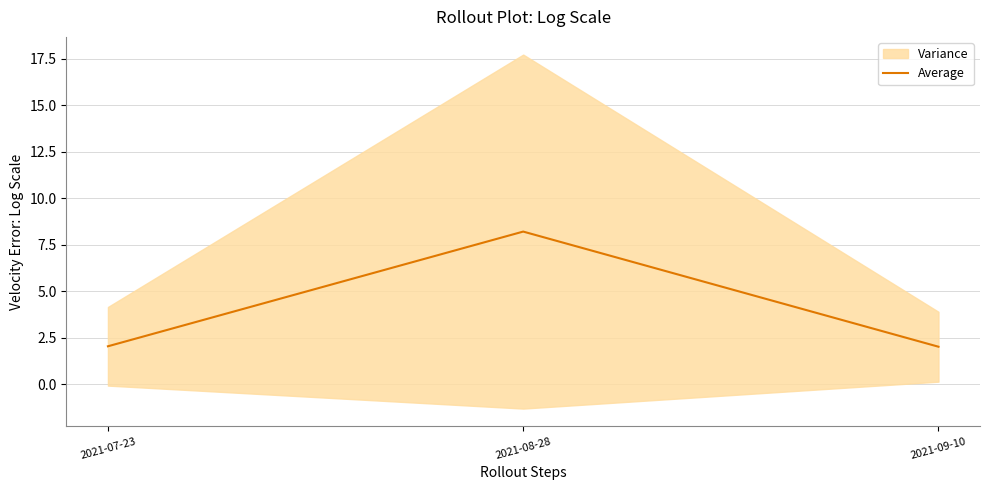

Count the number of categories in the chart.

3